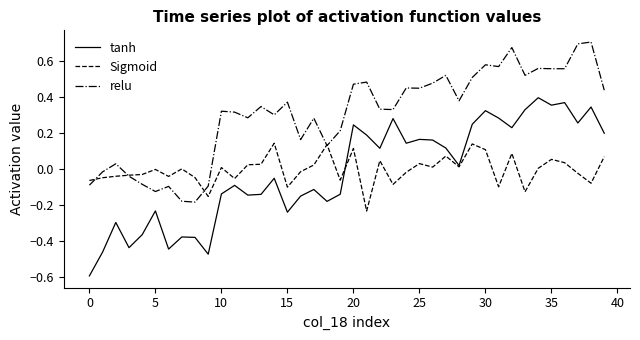

Which series has the widest spread of values?

tanh